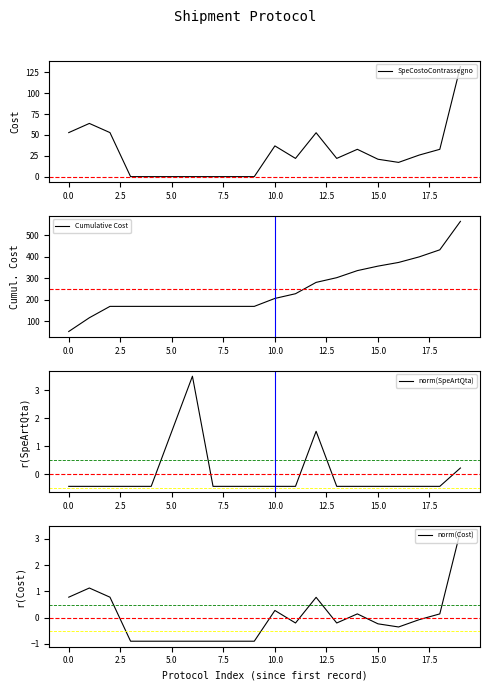

Reading left to right, extract all data points from this chart.

SpeCostoContrassegno: 52.8	63.8	52.8	0.0	0.0	0.0	0.0	0.0	0.0	0.0	36.9	21.9	52.6	21.9	32.8	20.9	17.1	25.9	32.8	132.1
Cumulative Cost: 52.8	116.6	169.4	169.4	169.4	169.4	169.4	169.4	169.4	169.4	206.3	228.1	280.8	302.6	335.4	356.2	373.3	399.2	431.9	564.0
norm(SpeArtQta): -0.4	-0.4	-0.4	-0.4	-0.4	1.5	3.5	-0.4	-0.4	-0.4	-0.4	-0.4	1.5	-0.4	-0.4	-0.4	-0.4	-0.4	-0.4	0.2
norm(Cost): 0.8	1.1	0.8	-0.9	-0.9	-0.9	-0.9	-0.9	-0.9	-0.9	0.3	-0.2	0.8	-0.2	0.1	-0.2	-0.4	-0.1	0.1	3.3